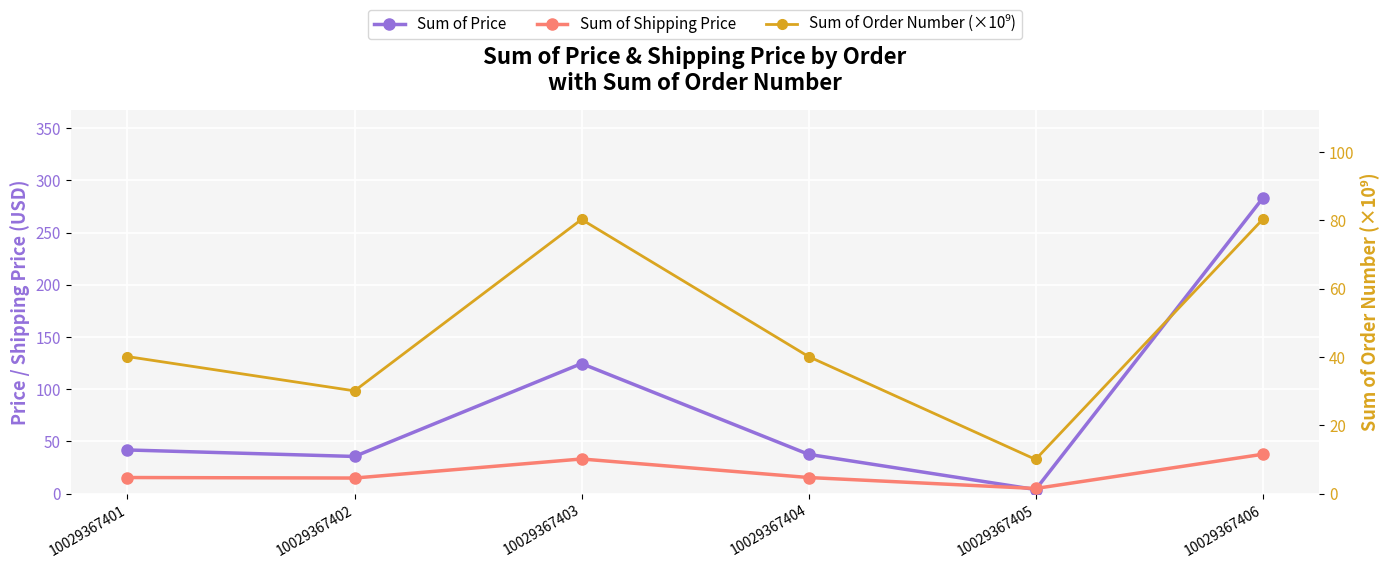

What is the value of the Sum of Price point at the 2nd from the left?

35.7